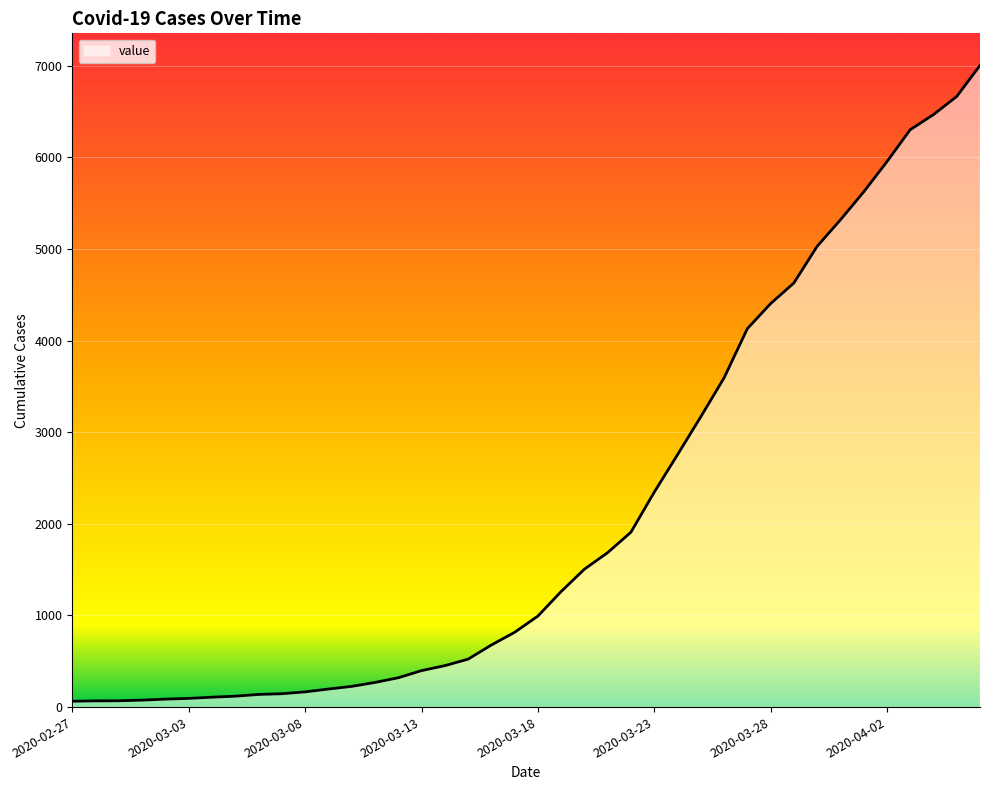

How many distinct data groups are displayed?

1